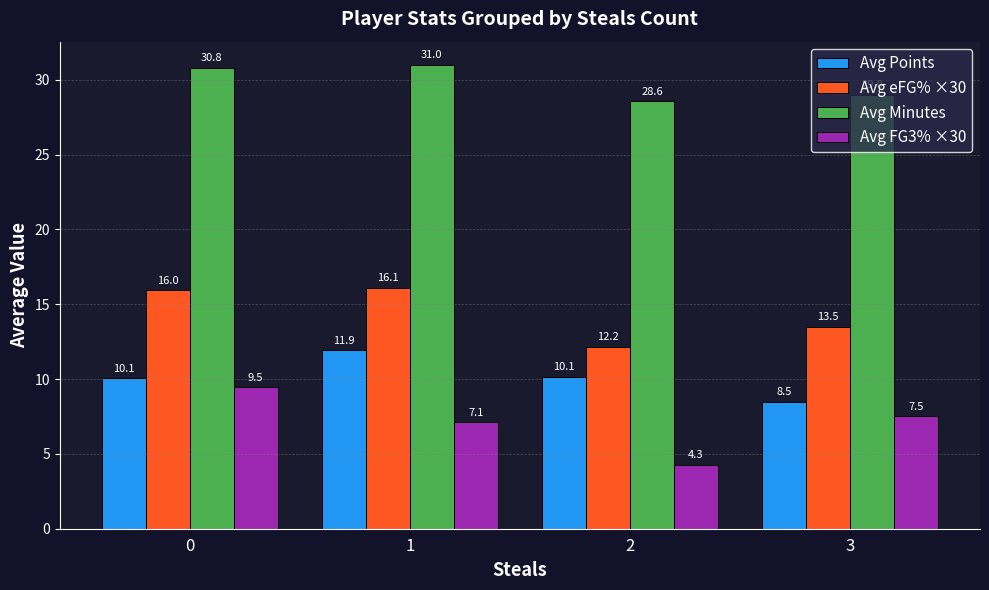

Where is Avg Minutes nearest to the value 29?

3